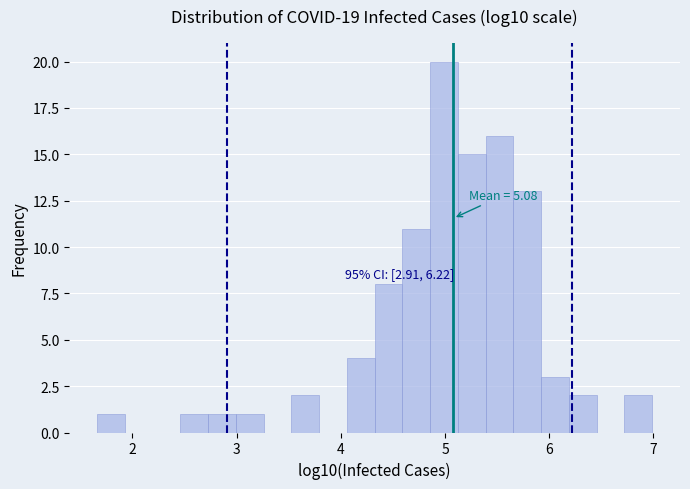

Read against the x-axis, roughly where is the centre of the tallest bar?

5.0